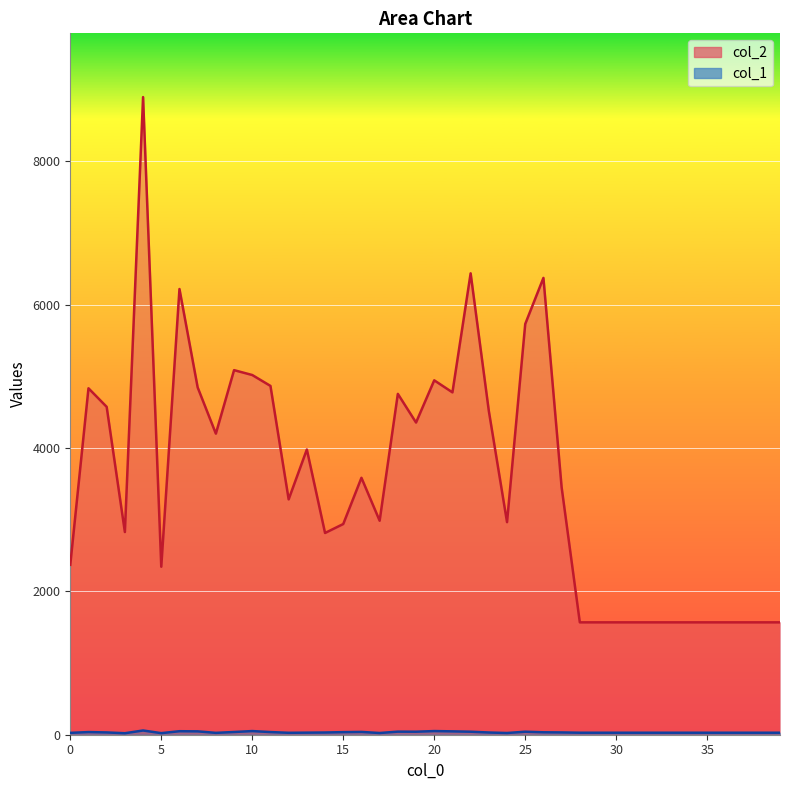

What is the value of the col_1 point at the 4th from the left?

21